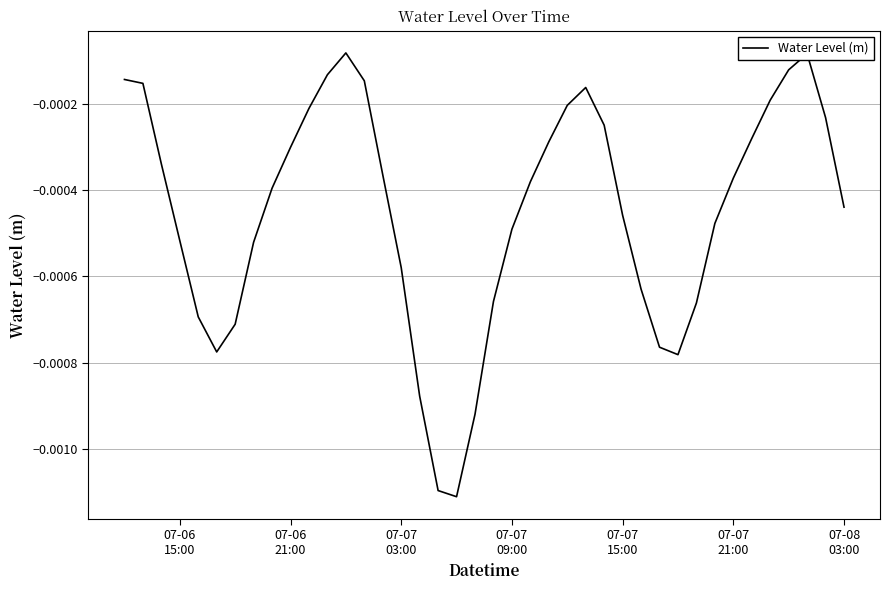

How many lines are shown in the chart?

1